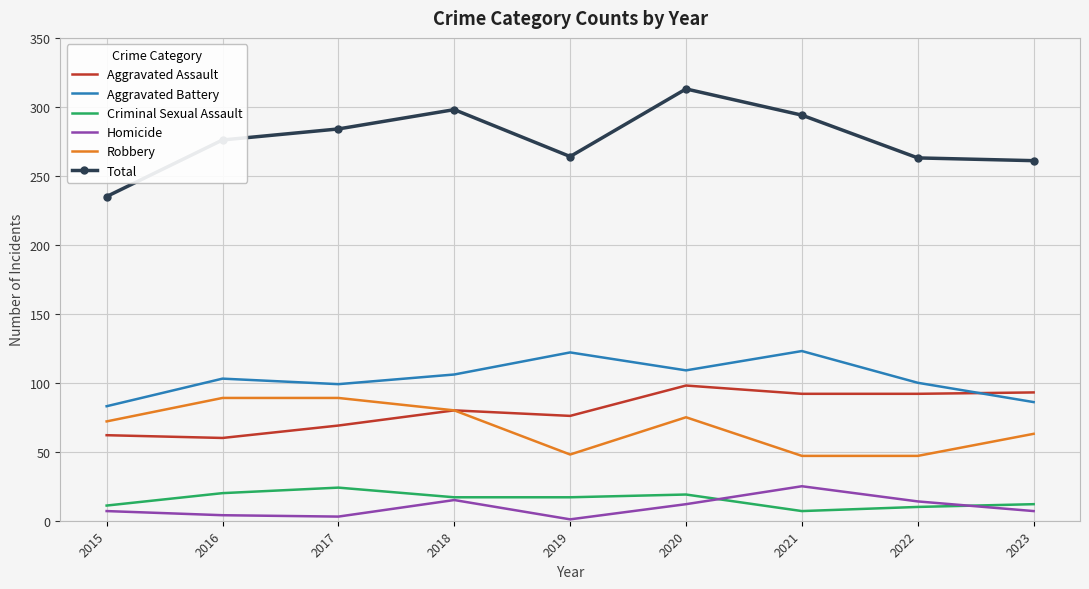

True or false: Robbery and Criminal Sexual Assault intersect in this chart.

False